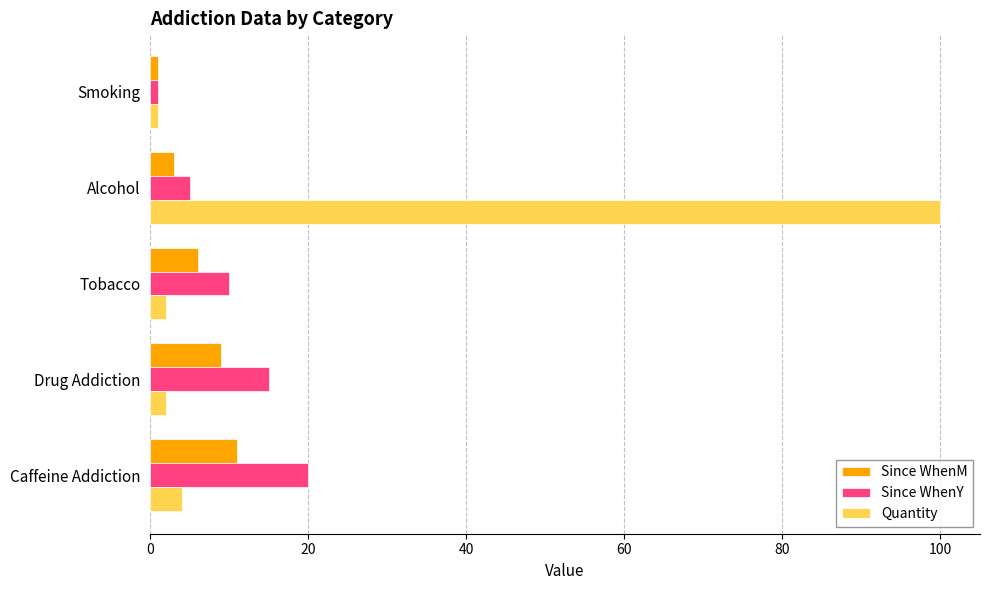

Which series has the largest range (max minus min)?

Quantity